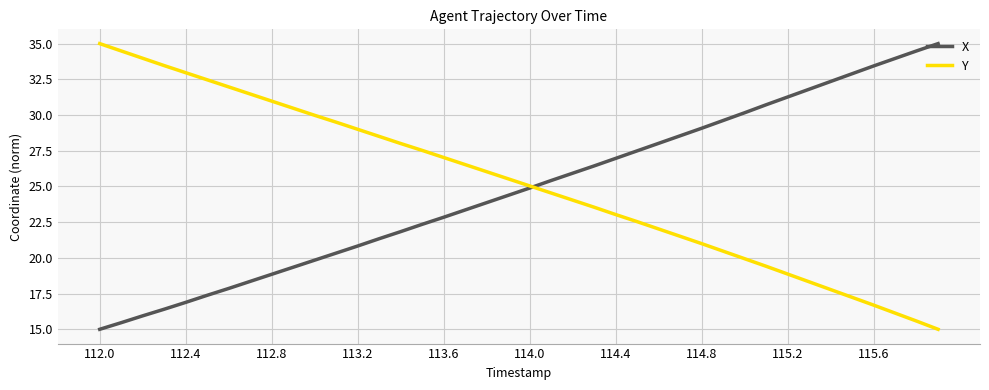

After their last crossing, which series has the higher values: Y or X?

X